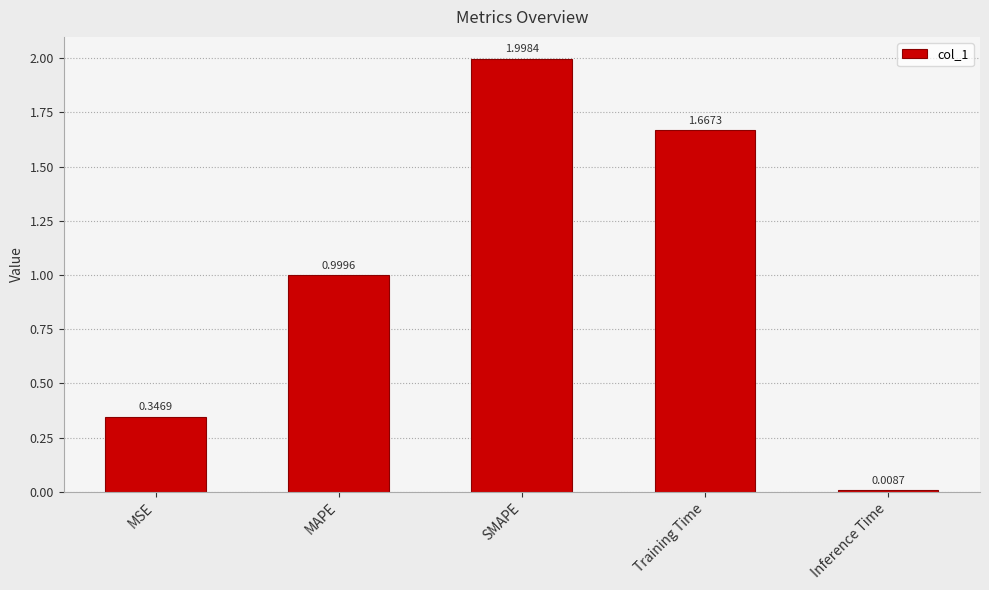

List the labels in order of value, smallest first.

Inference Time, MSE, MAPE, Training Time, SMAPE